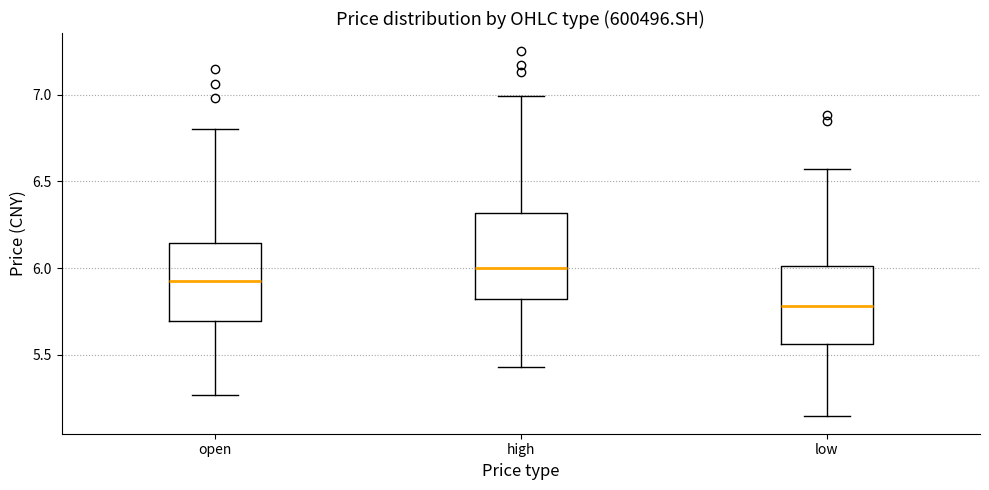

Reading left to right, transcribe this box plot: for each box, give where its median line is, the range the box spans, and where its two whiskers end, as read against the y-axis. The values are not printed on the chart, so give them approximately, as read against the axis.

open: median 5.95, box 5.70 to 6.15, whiskers 5.25 to 6.80
high: median 6.00, box 5.80 to 6.30, whiskers 5.45 to 7.00
low: median 5.80, box 5.55 to 6.00, whiskers 5.15 to 6.55